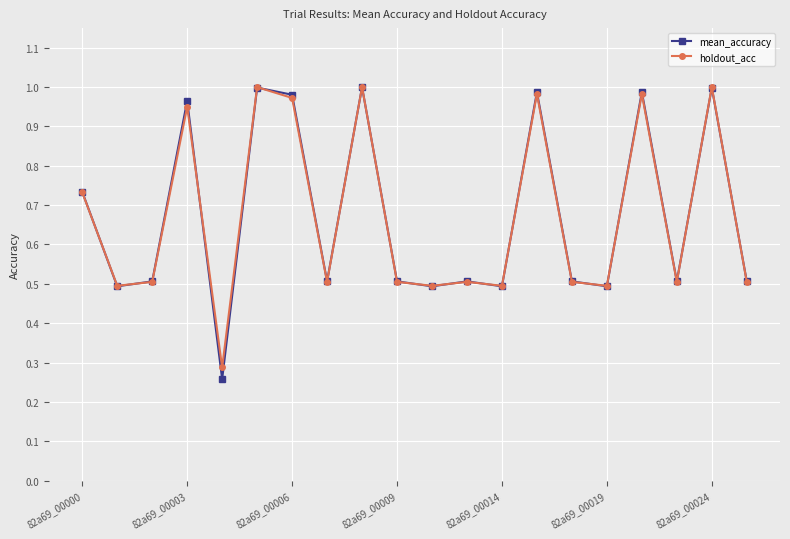

What is the value of the mean_accuracy point at the 8th from the left?

0.5